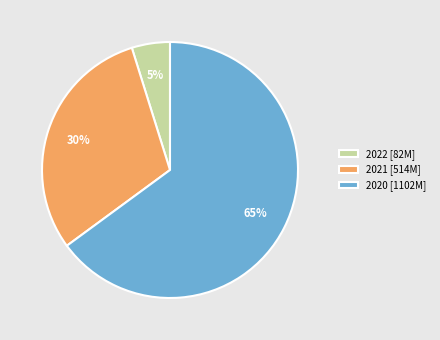

To the nearest percent, what portion does 2020 represent?

65%